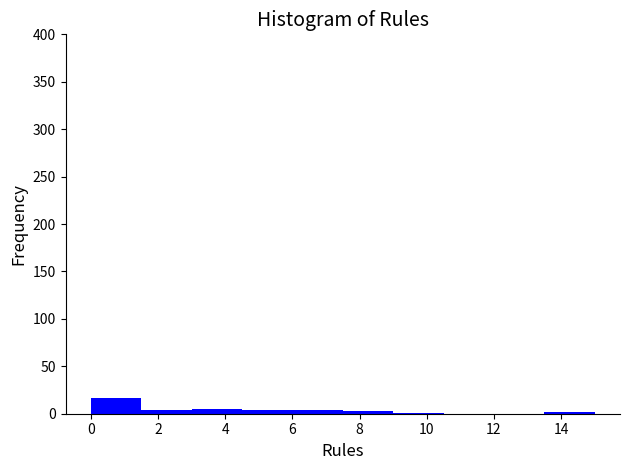

Reading left to right, transcribe this chart: for each bar, give the range it covers on the x-axis and its height. Neither the bar edges nor the heights are printed on the chart, so give them approximately, as read against the axes.

0.0 to 1.5: 15
1.5 to 3.0: under 5
3.0 to 4.5: 5
4.5 to 6.0: under 5
6.0 to 7.5: under 5
7.5 to 9.0: under 5
9.0 to 10.5: under 5
10.5 to 12.0: 0
12.0 to 13.5: 0
13.5 to 15.0: under 5